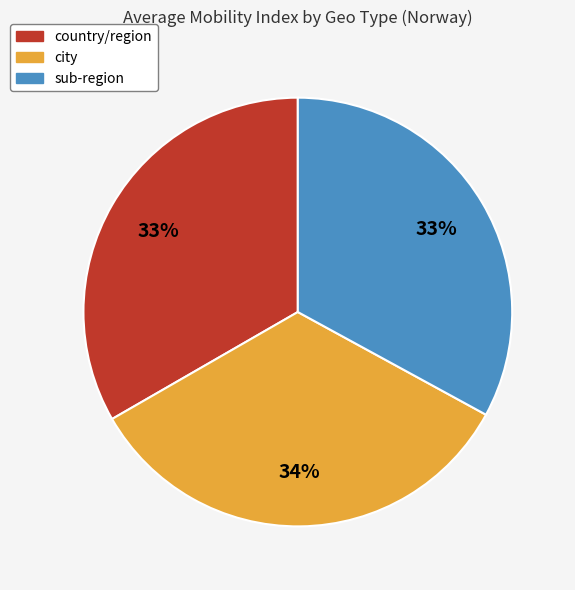

Do city and sub-region together represent more than half of the pie?

Yes